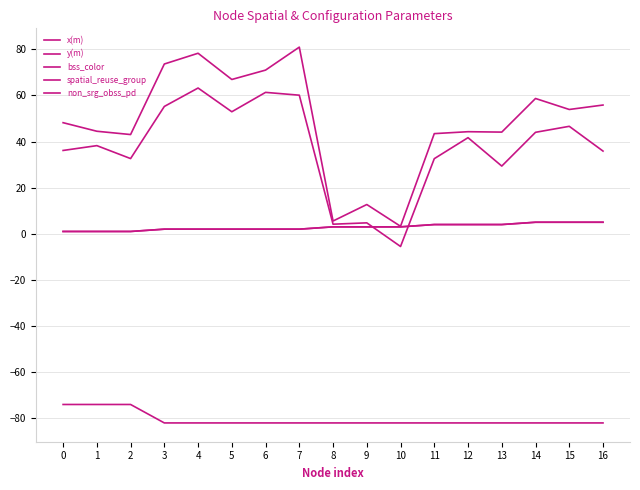

How many lines are shown in the chart?

5